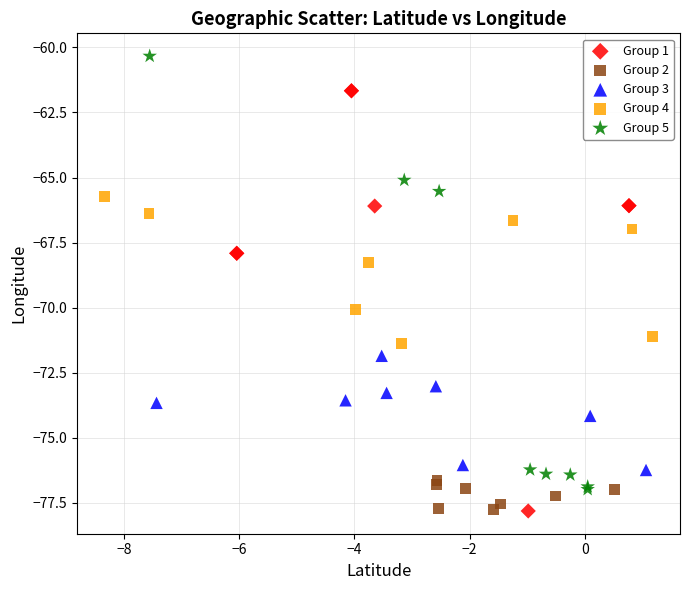

What are all the series names shown in the legend?

Group 1, Group 2, Group 3, Group 4, Group 5